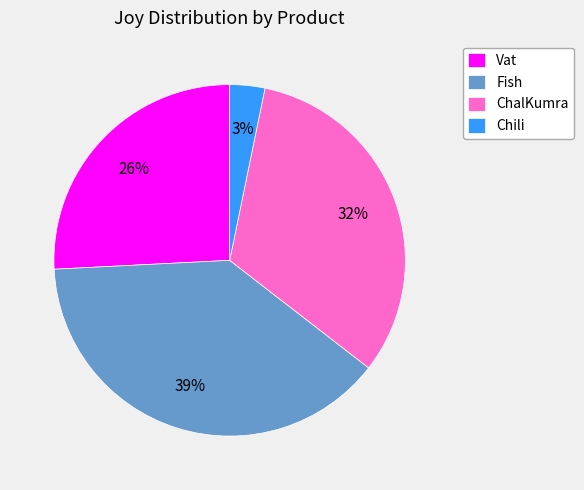

How many segments does this pie chart have?

4